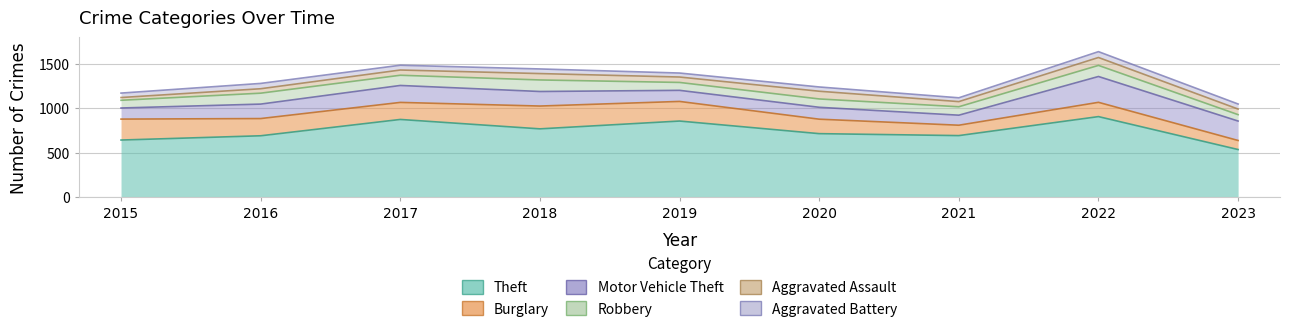

At how many categories does at least one series exceed 346?

9